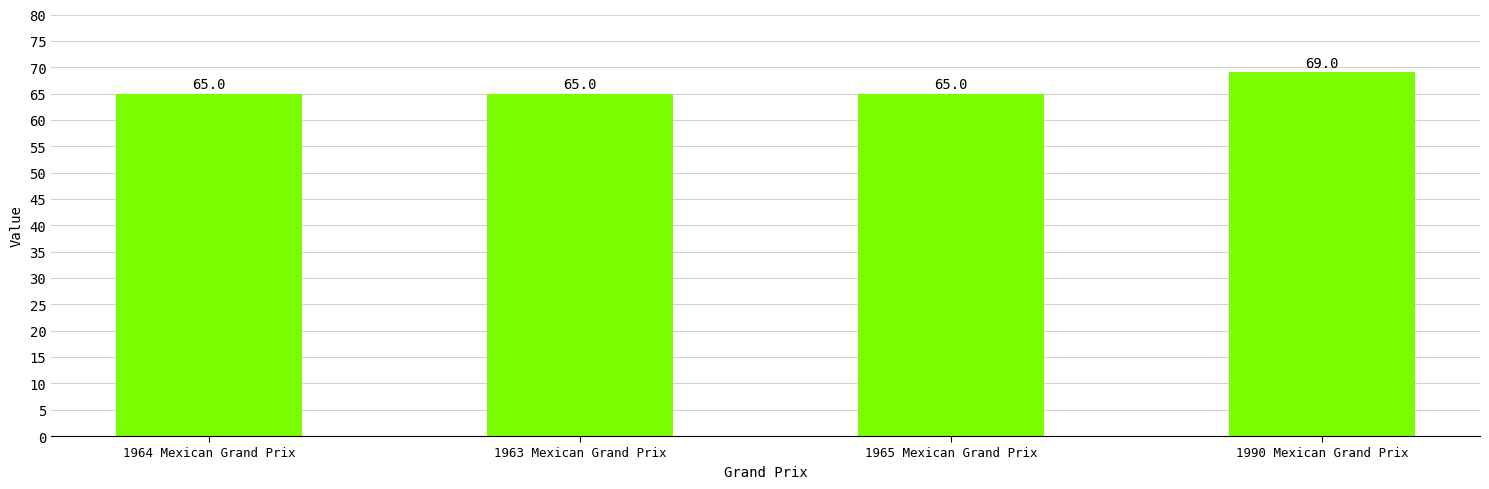

What position from the right is 1990 Mexican Grand Prix?

1